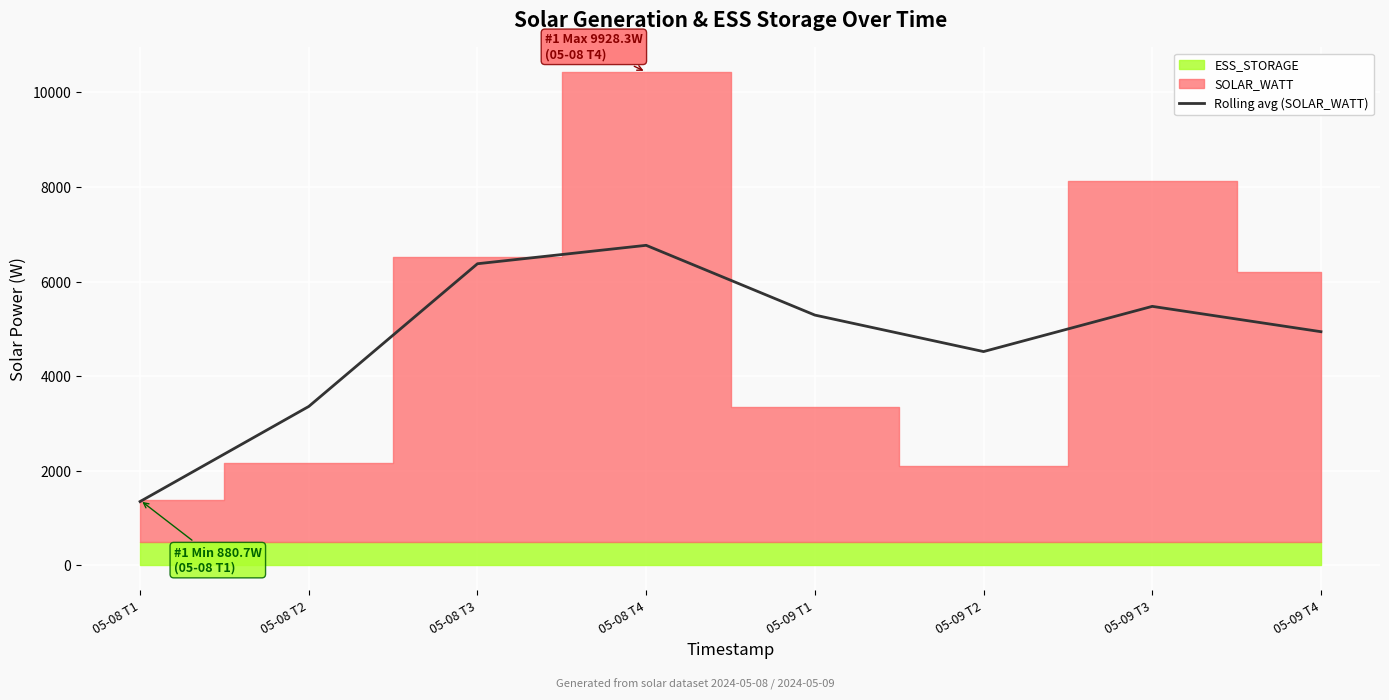

What is the average value?

4760.3